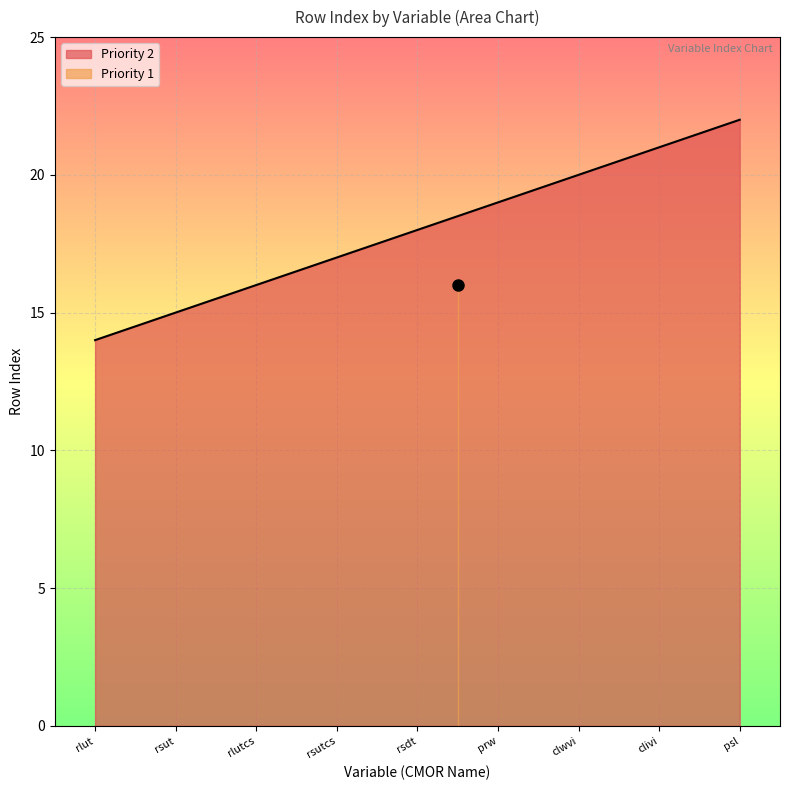

What position from the right is rsdt?

5